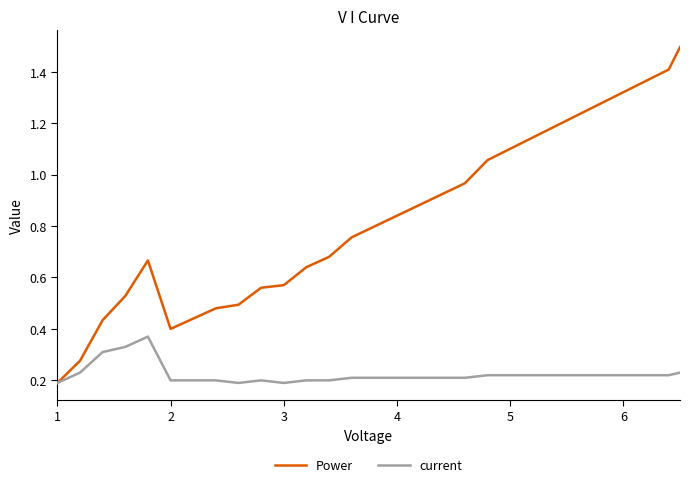

List the series in order of their overall mean, highest first.

Power, current